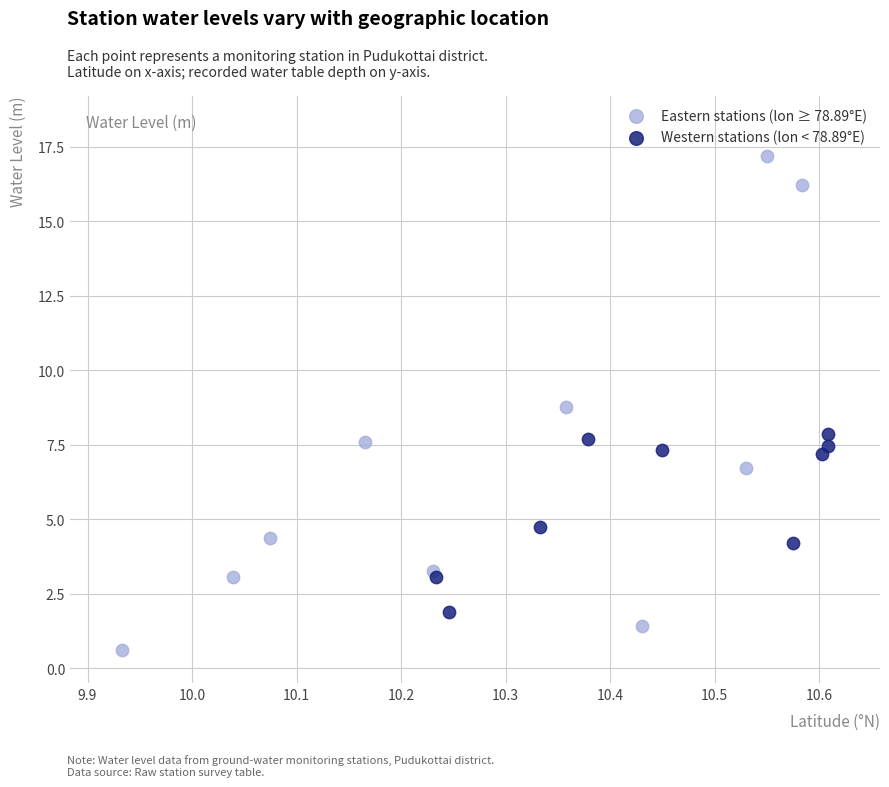

Which series contains the lowest Y value?

Eastern stations (lon ≥ 78.89°E)